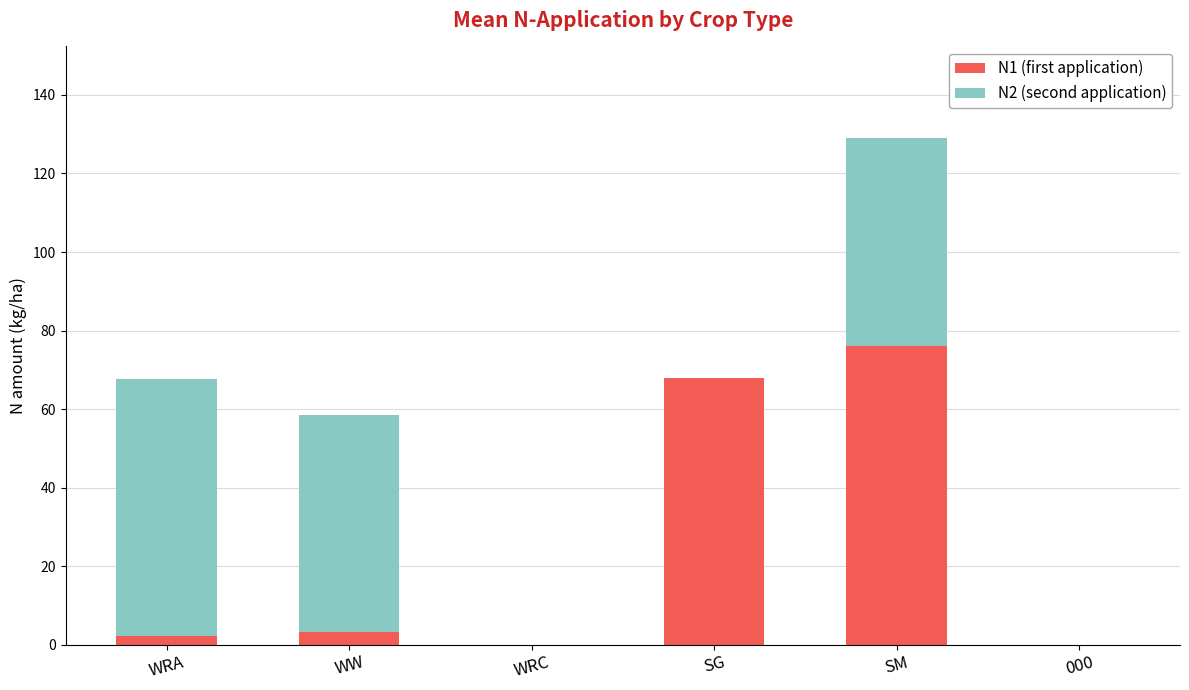

At which category is the sum across all series the highest?

SM